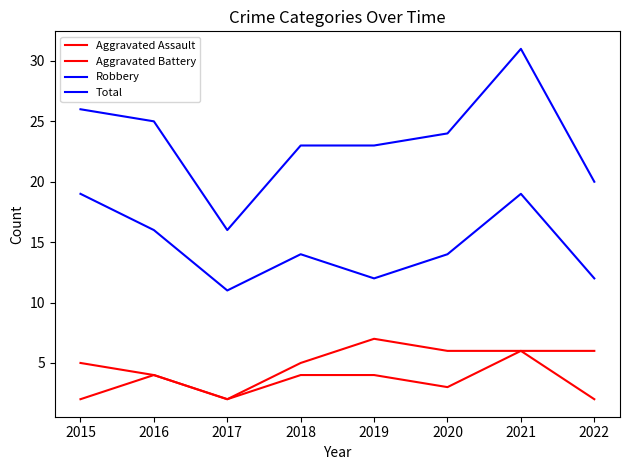

True or false: Total has more than 1 interior local peaks.

False